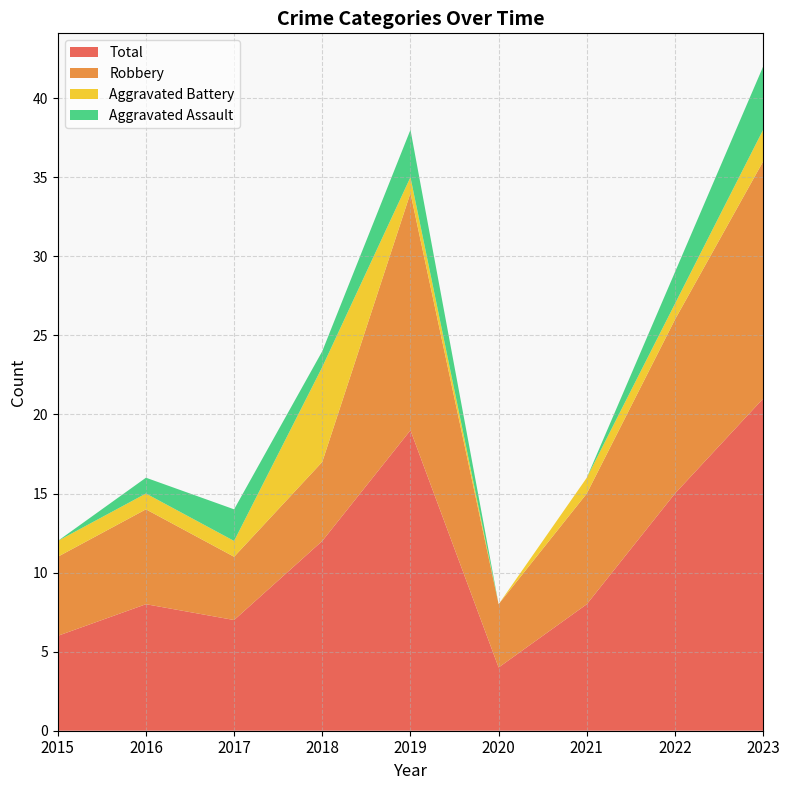

Reading left to right, transcribe all the data shown in this chart.

Aggravated Assault: 0	1	2	1	3	0	0	2	4
Aggravated Battery: 1	1	1	6	1	0	1	1	2
Robbery: 5	6	4	5	15	4	7	11	15
Total: 6	8	7	12	19	4	8	15	21